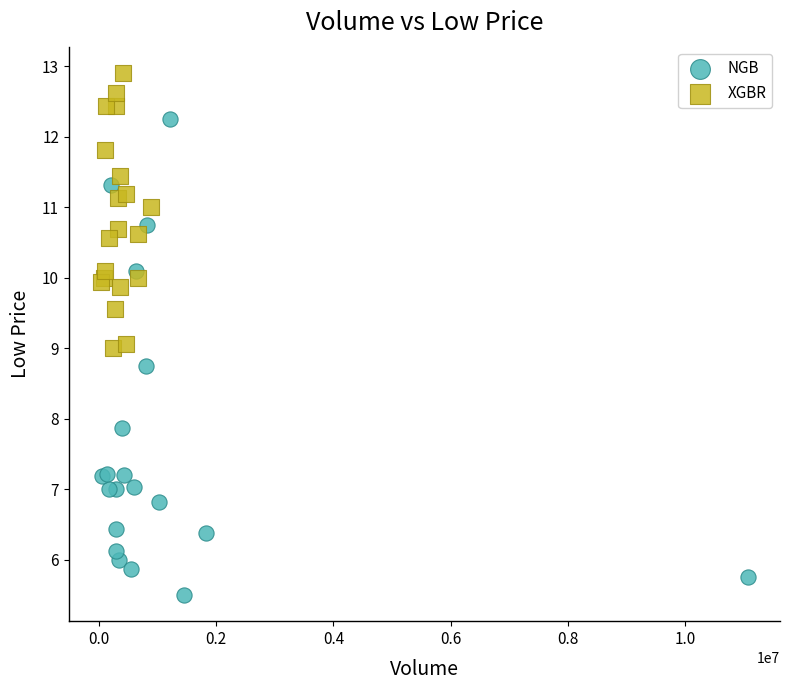

Which series contains the highest Y value?

XGBR